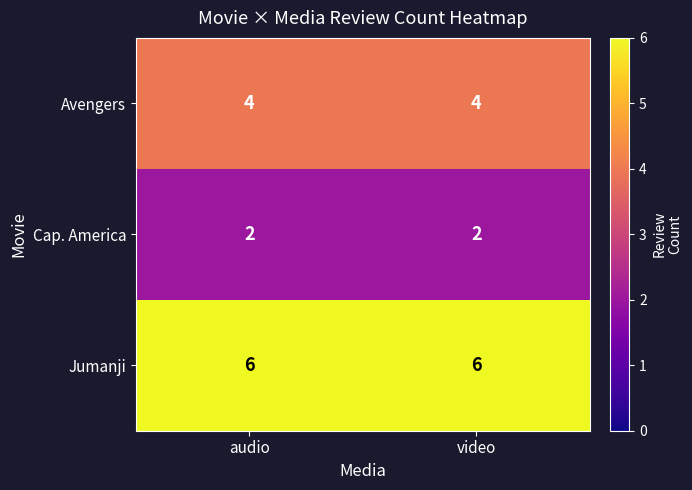

What is the total value across all series at audio?

12